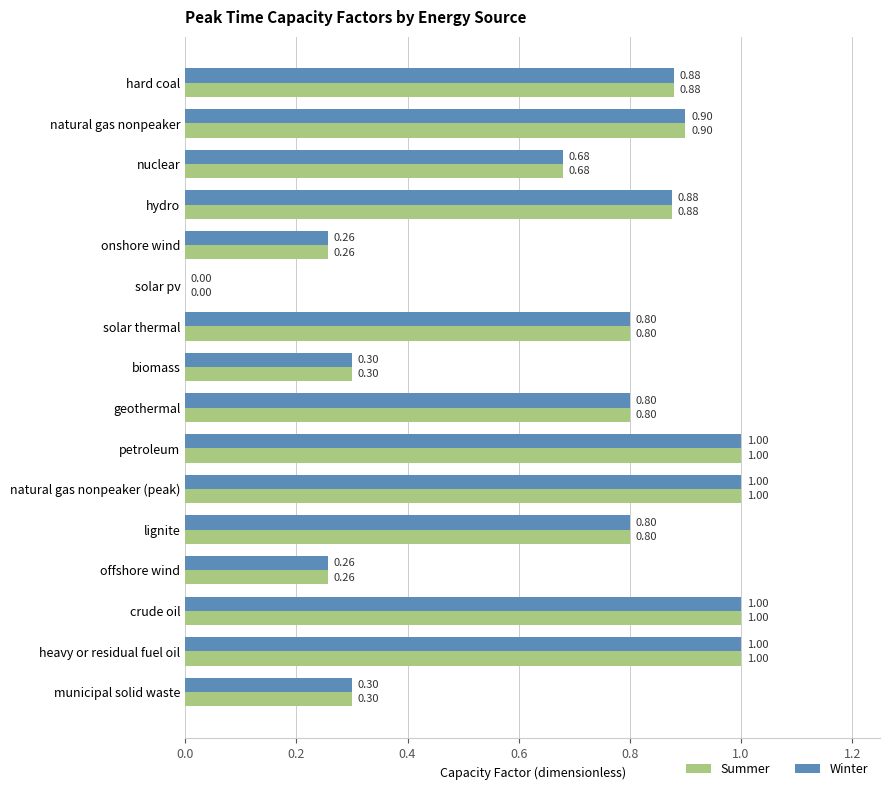

At which label is Winter closest to 0?

solar pv